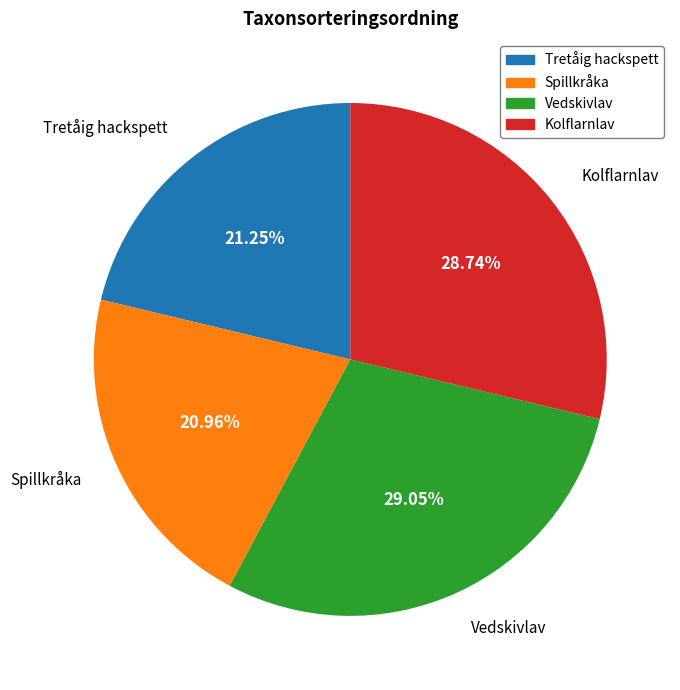

Is Kolflarnlav the majority of the pie?

No